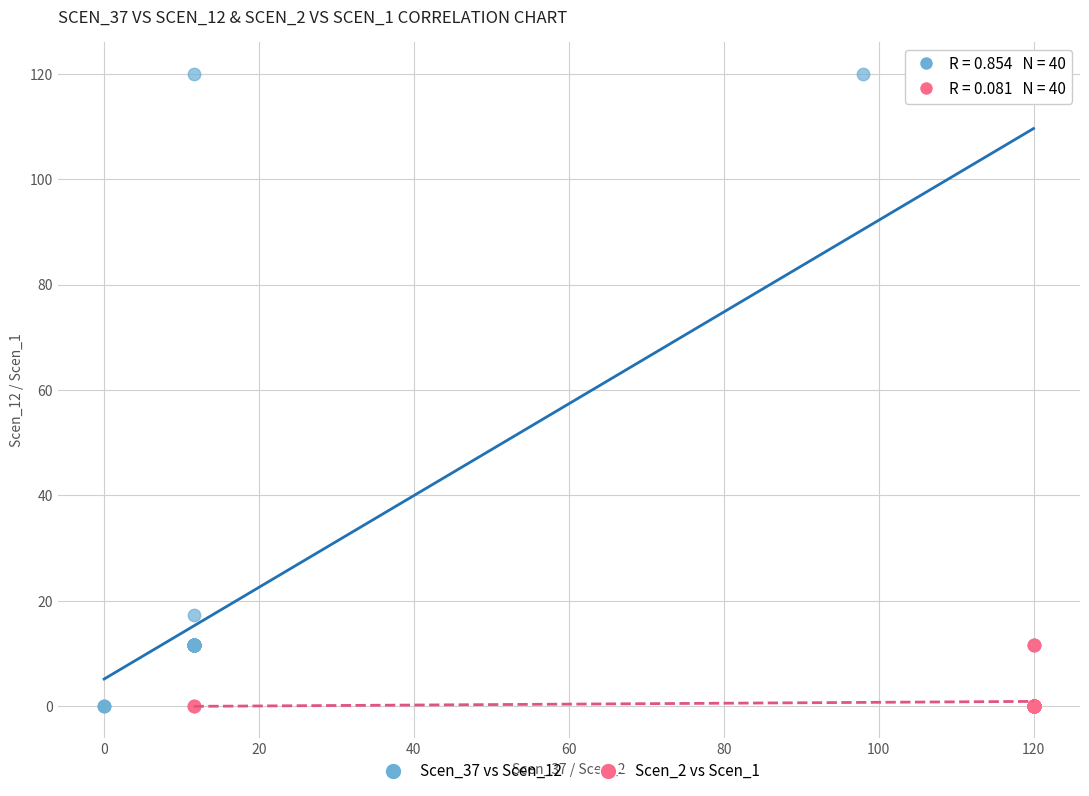

Which series has the largest Y range (max minus min)?

Scen_37 vs Scen_12